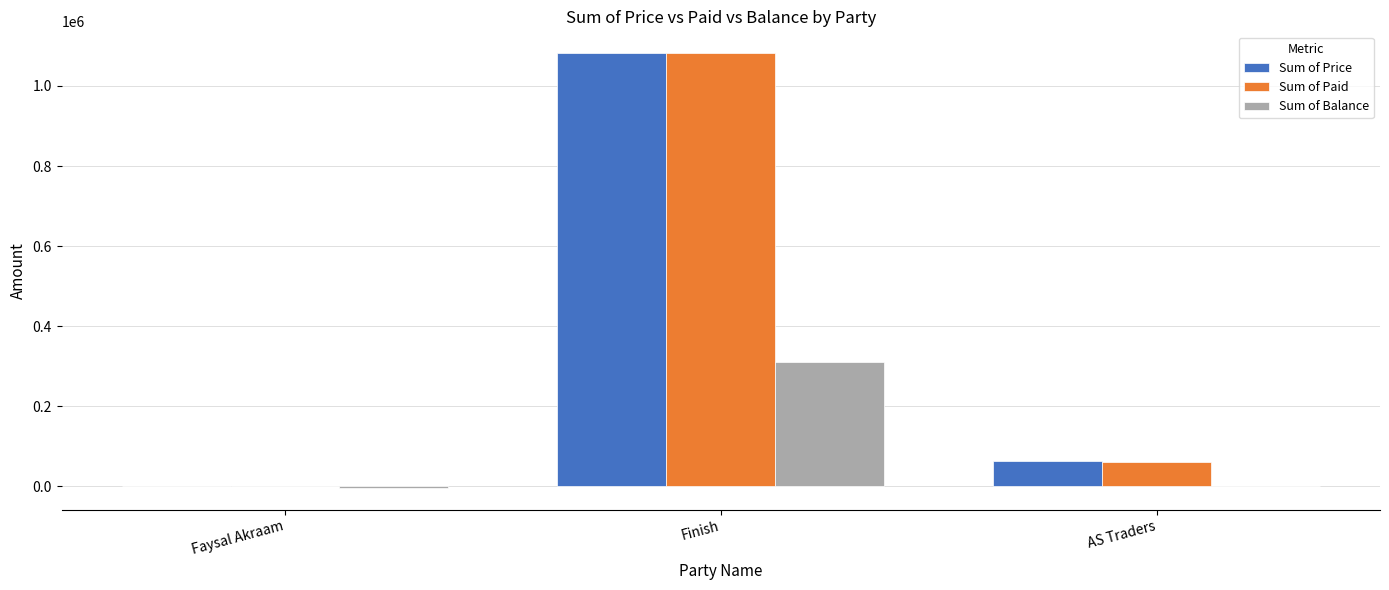

How many positive values does the Sum of Price series have?

2